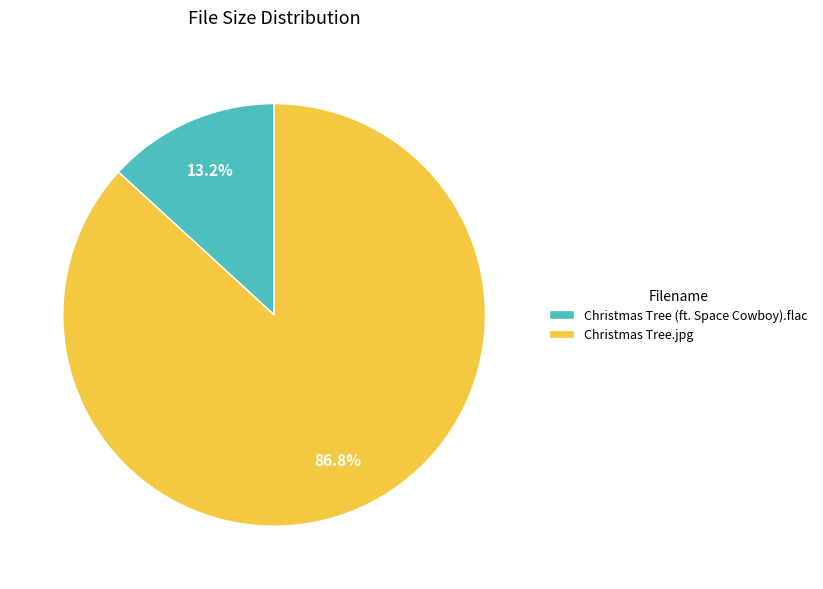

True or false: Christmas Tree.jpg accounts for 97% of the total.

False